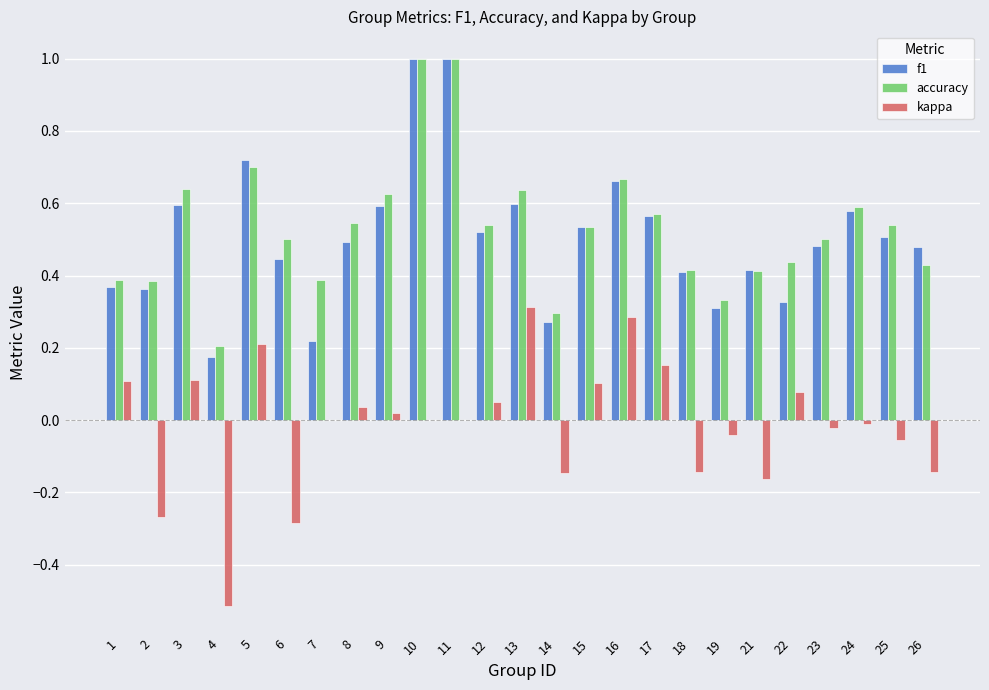

Which series changed the most between 4 and 22?

kappa